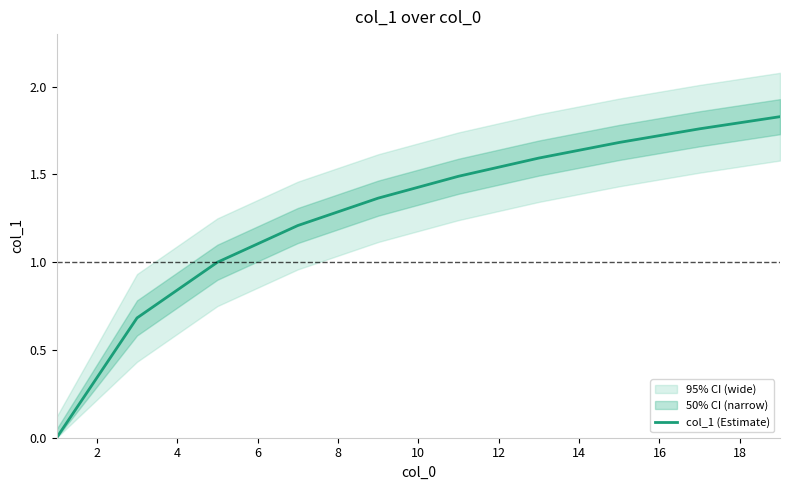

Is this an area chart (filled region under the line)?

No